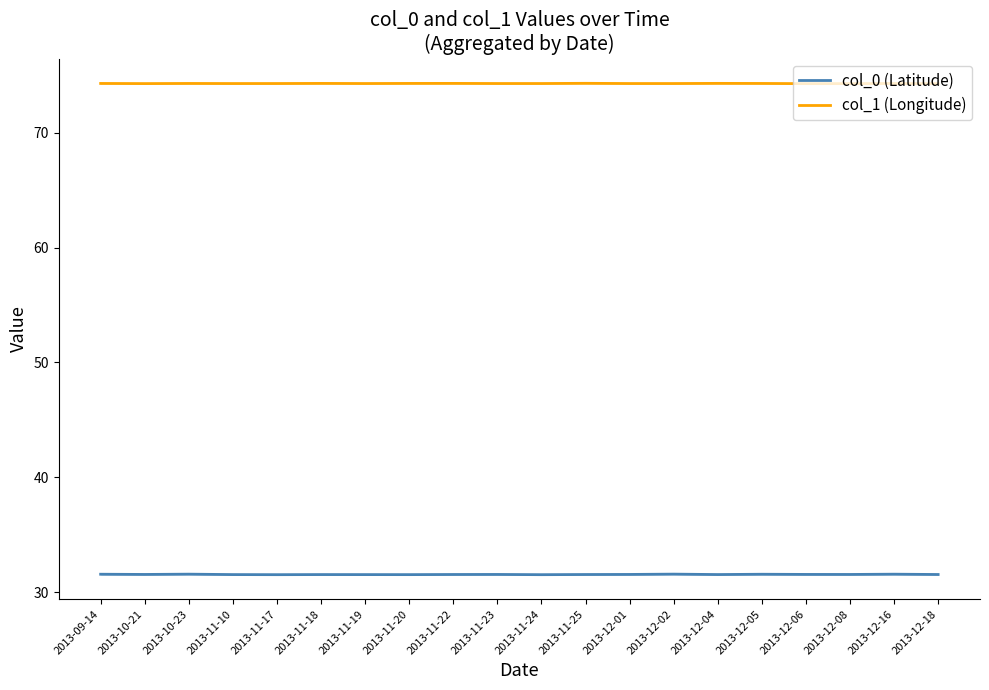

Rank the series by their average value, from highest to lowest.

col_1 (Longitude), col_0 (Latitude)